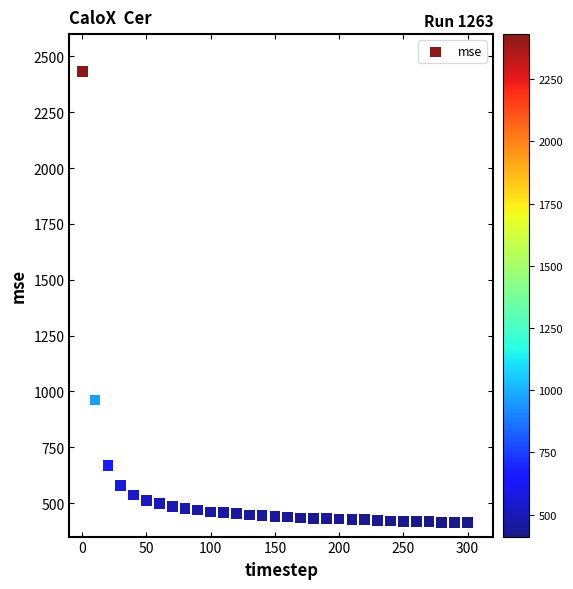

What Y value in the scatter plot is closest to 1421?

961.8